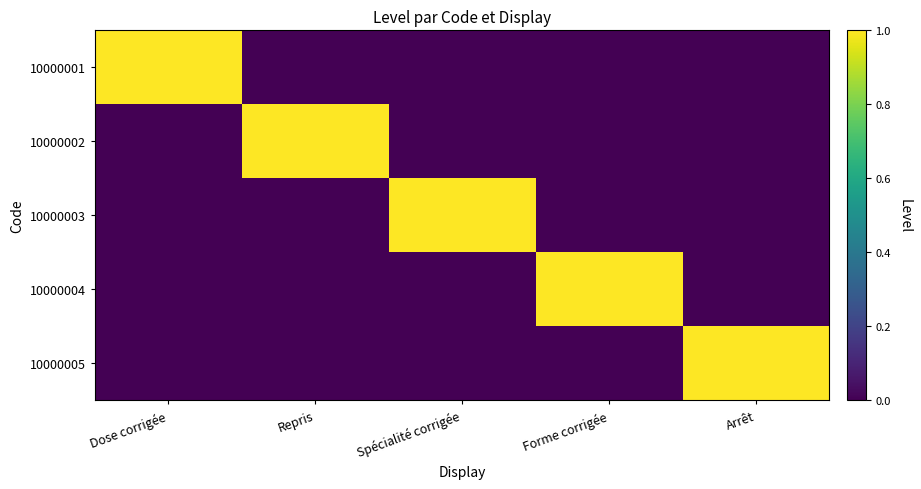

Reading left to right, list all the values displayed in this chart.

10000001: Dose corrigée=1	Repris=0	Spécialité corrigée=0	Forme corrigée=0	Arrêt=0
10000002: Dose corrigée=0	Repris=1	Spécialité corrigée=0	Forme corrigée=0	Arrêt=0
10000003: Dose corrigée=0	Repris=0	Spécialité corrigée=1	Forme corrigée=0	Arrêt=0
10000004: Dose corrigée=0	Repris=0	Spécialité corrigée=0	Forme corrigée=1	Arrêt=0
10000005: Dose corrigée=0	Repris=0	Spécialité corrigée=0	Forme corrigée=0	Arrêt=1